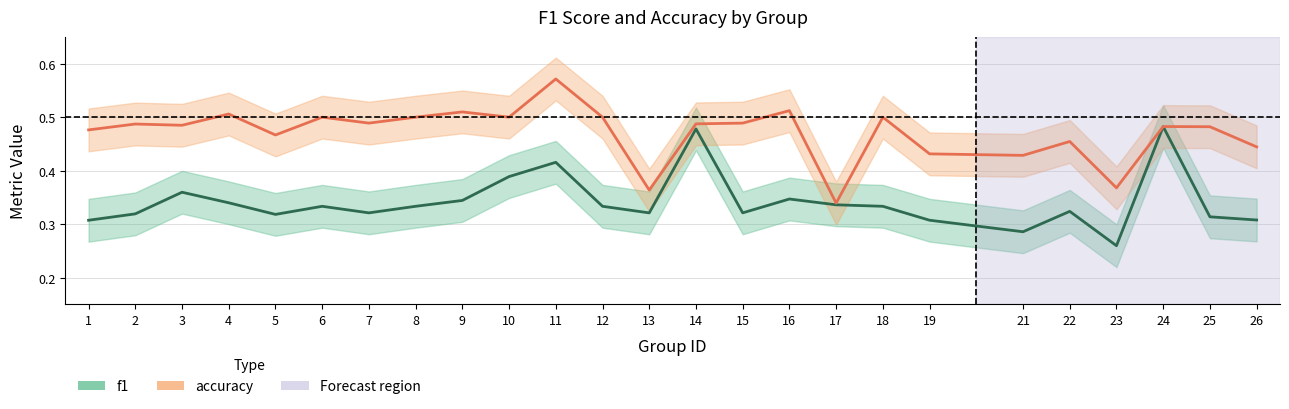

What is the difference between the maximum and minimum values in the f1 series?

0.2